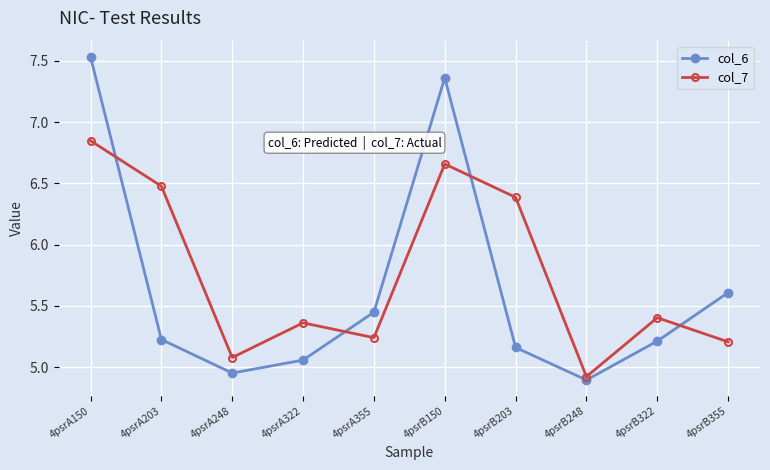

Where is the first local minimum for col_7?

4psrA248